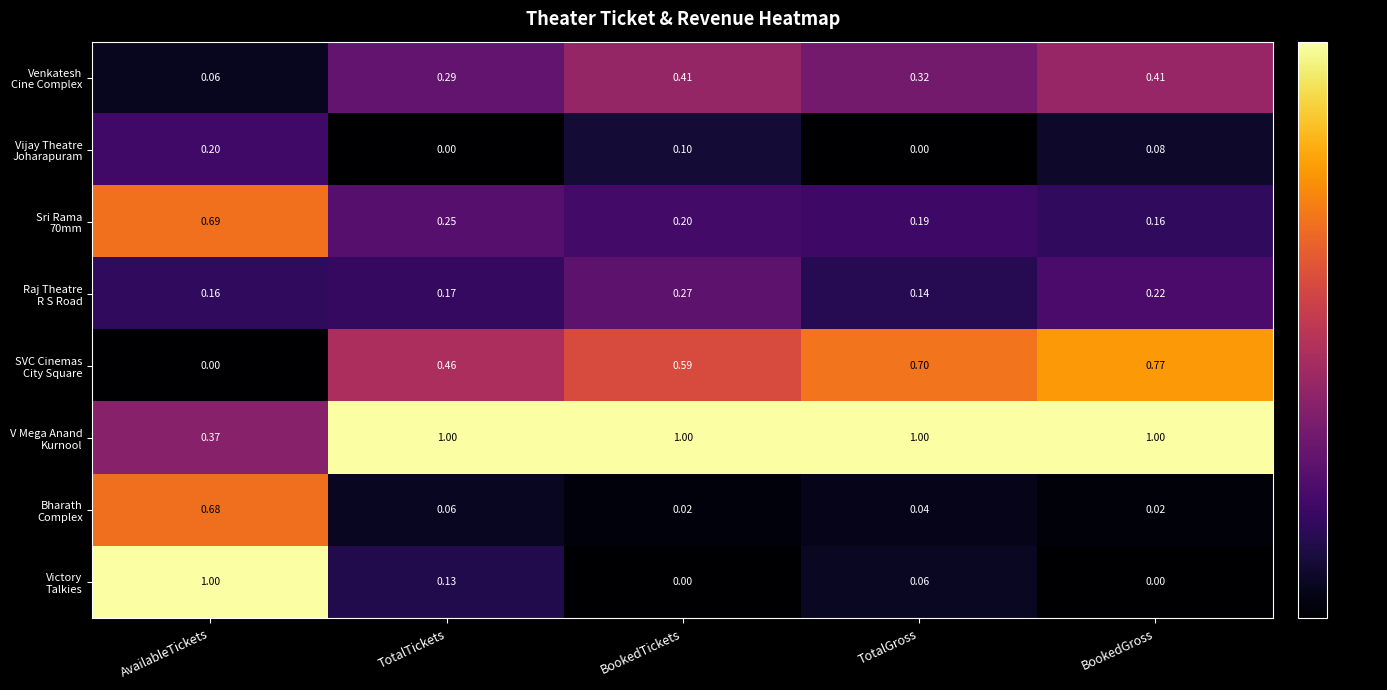

At which category is the sum across all series the highest?

AvailableTickets